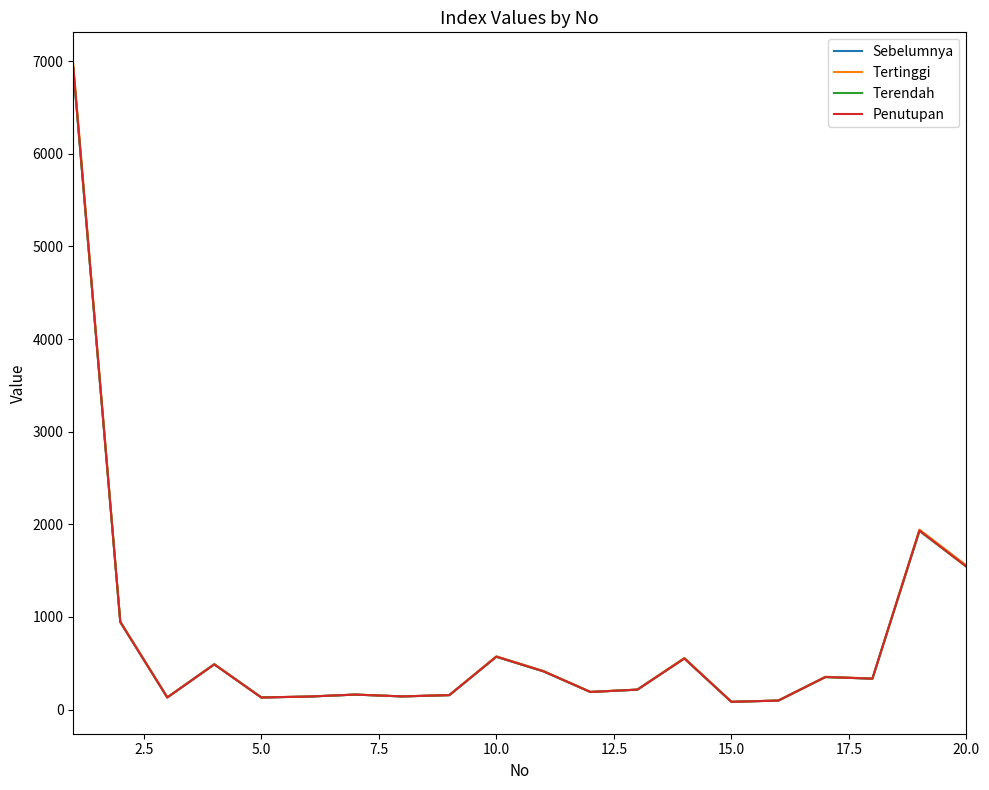

How many categories are shown in the chart?

20